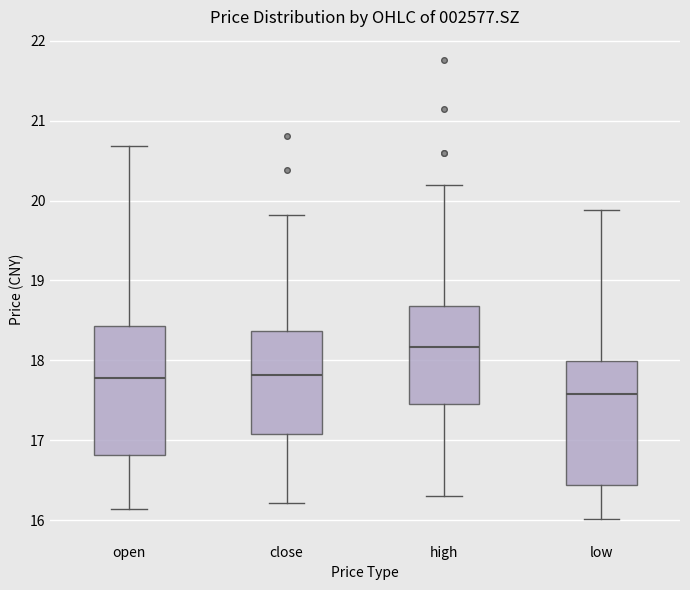

Reading left to right, transcribe this box plot: for each box, give where its median line is, the range the box spans, and where its two whiskers end, as read against the y-axis. The values are not printed on the chart, so give them approximately, as read against the axis.

open: median 17.8, box 16.8 to 18.4, whiskers 16.1 to 20.7
close: median 17.8, box 17.1 to 18.4, whiskers 16.2 to 19.8
high: median 18.2, box 17.5 to 18.7, whiskers 16.3 to 20.2
low: median 17.6, box 16.4 to 18.0, whiskers 16.0 to 19.9